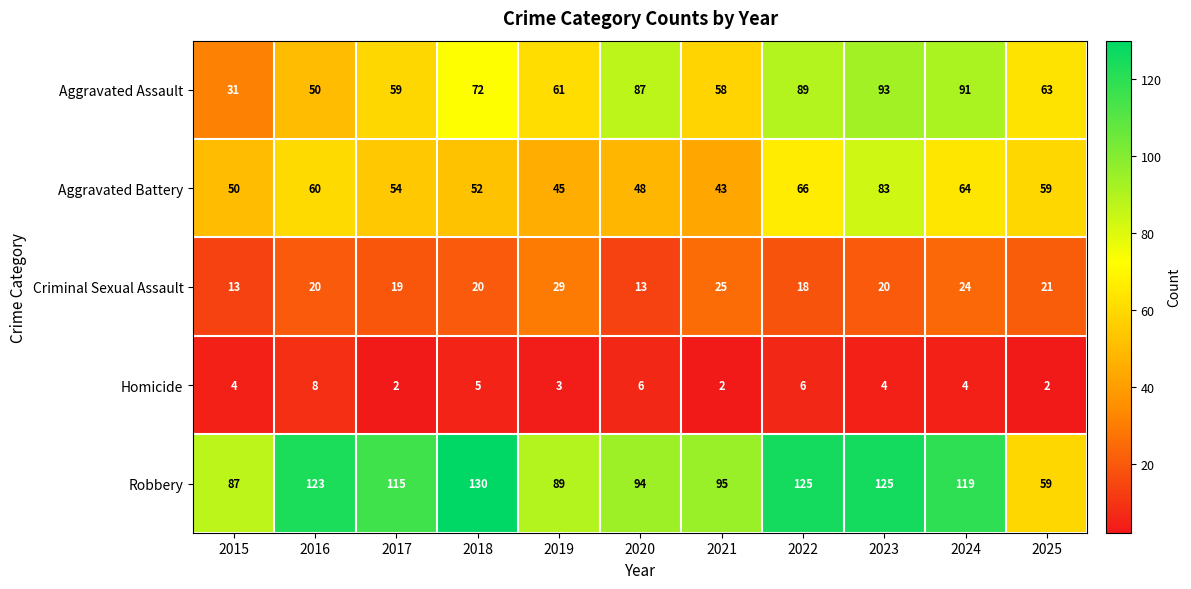

Which series has the largest total across all categories?

Robbery